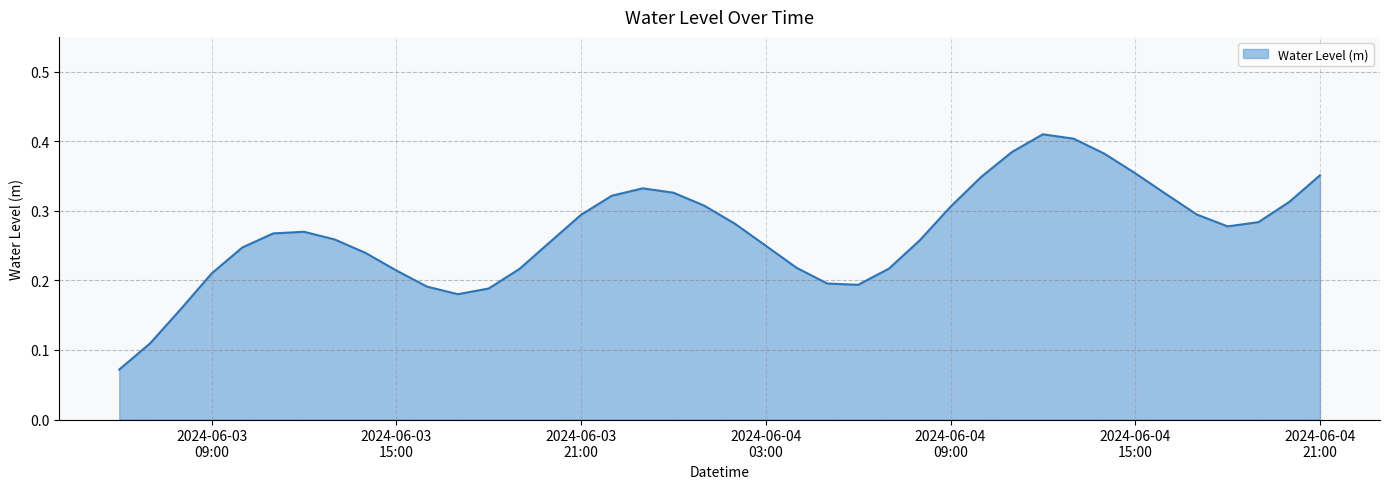

Does the chart display data point markers on the line(s)?

No